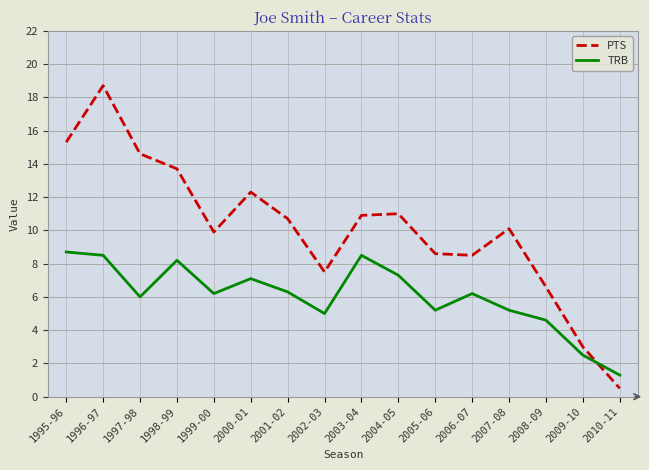

Reading left to right, list all the values displayed in this chart.

PTS: 15.3	18.7	14.6	13.7	9.9	12.3	10.7	7.5	10.9	11.0	8.6	8.5	10.1	6.6	3.0	0.5
TRB: 8.7	8.5	6.0	8.2	6.2	7.1	6.3	5.0	8.5	7.3	5.2	6.2	5.2	4.6	2.5	1.3